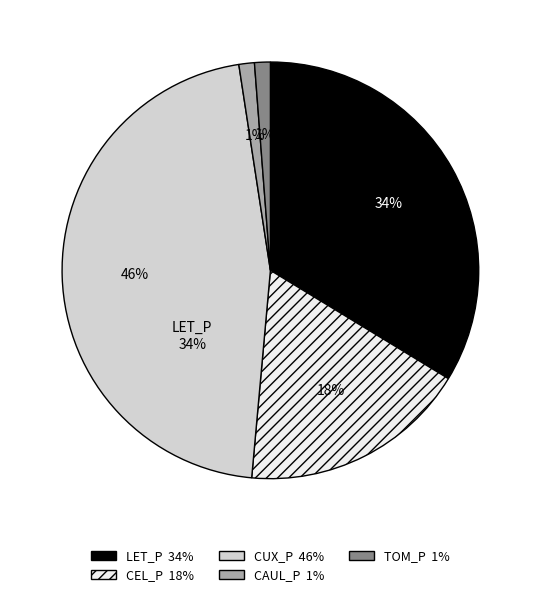

Which category has the smallest portion of the pie?

TOM_P